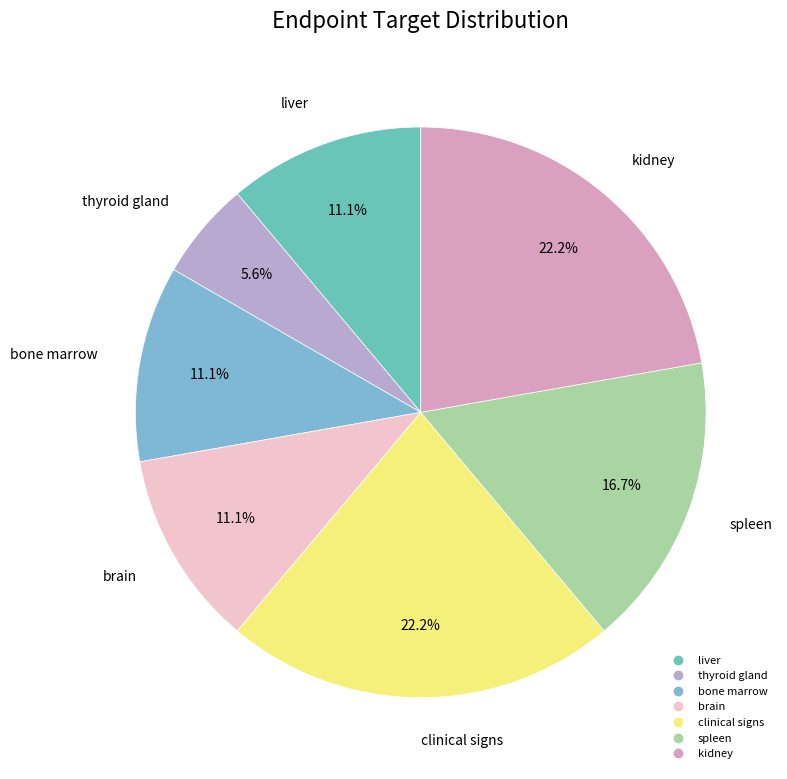

What percentage do clinical signs and spleen together represent?

38.9%